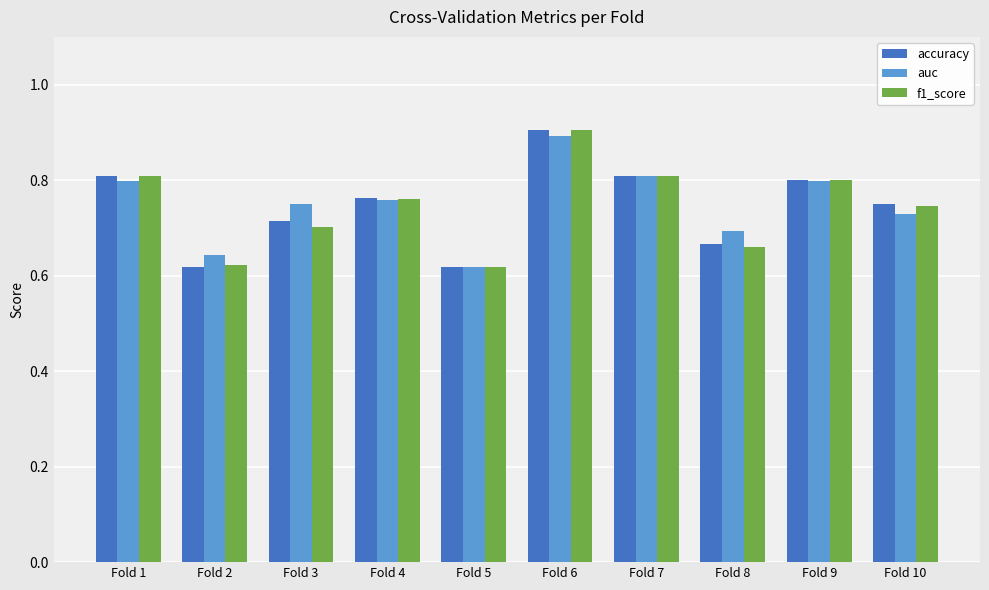

Between Fold 1 and Fold 10, which series saw the biggest shift?

auc